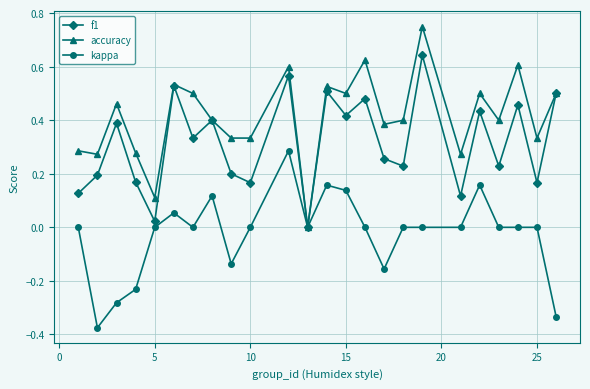

List the series in order of their overall mean, lowest first.

kappa, f1, accuracy